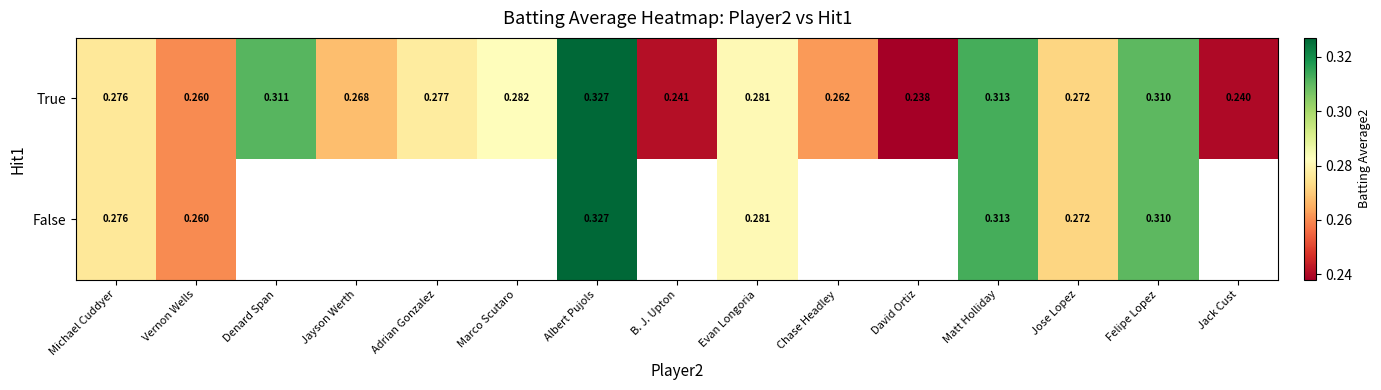

List the labels in order of True value, largest first.

Albert Pujols, Matt Holliday, Denard Span, Felipe Lopez, Marco Scutaro, Evan Longoria, Adrian Gonzalez, Michael Cuddyer, Jose Lopez, Jayson Werth, Chase Headley, Vernon Wells, B. J. Upton, Jack Cust, David Ortiz